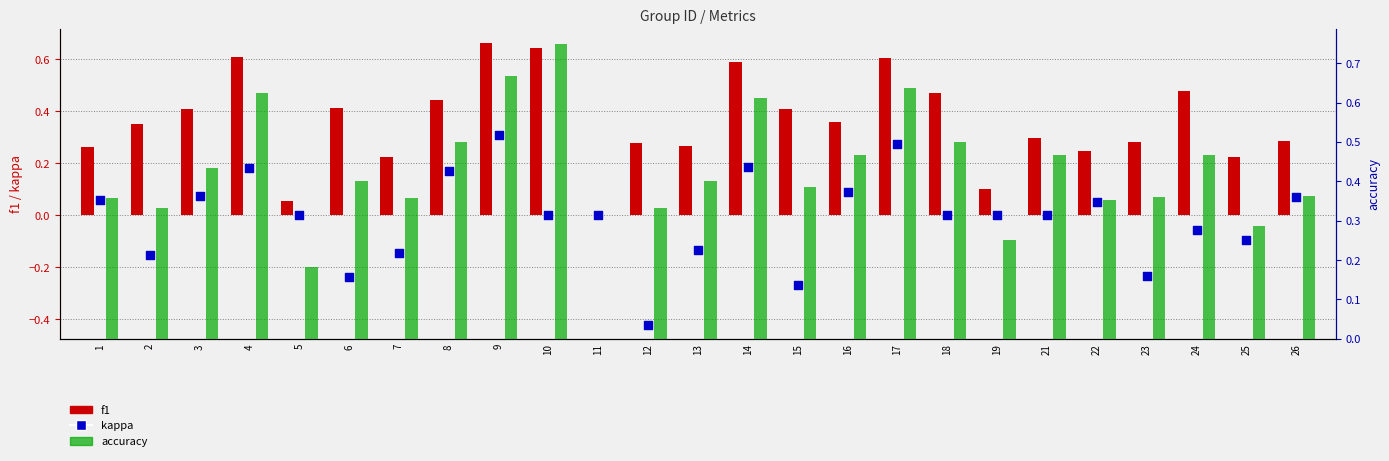

Which series has the widest spread of Y values?

accuracy